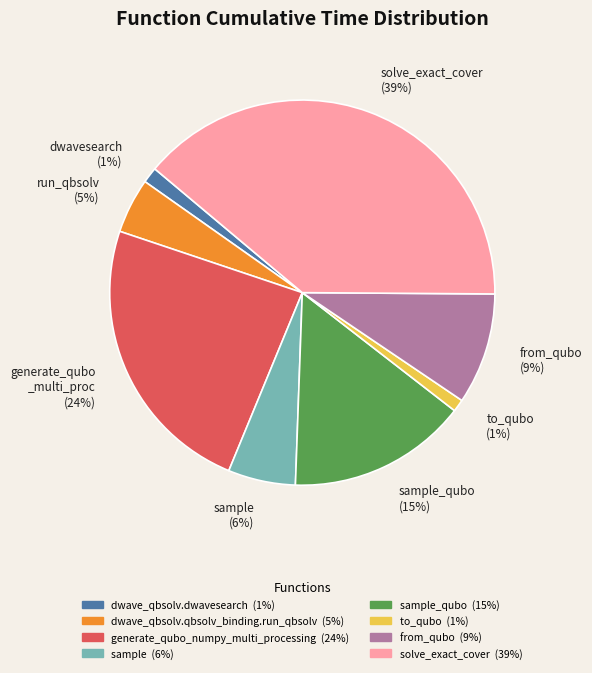

Is there any slice that represents more than half of the pie?

No